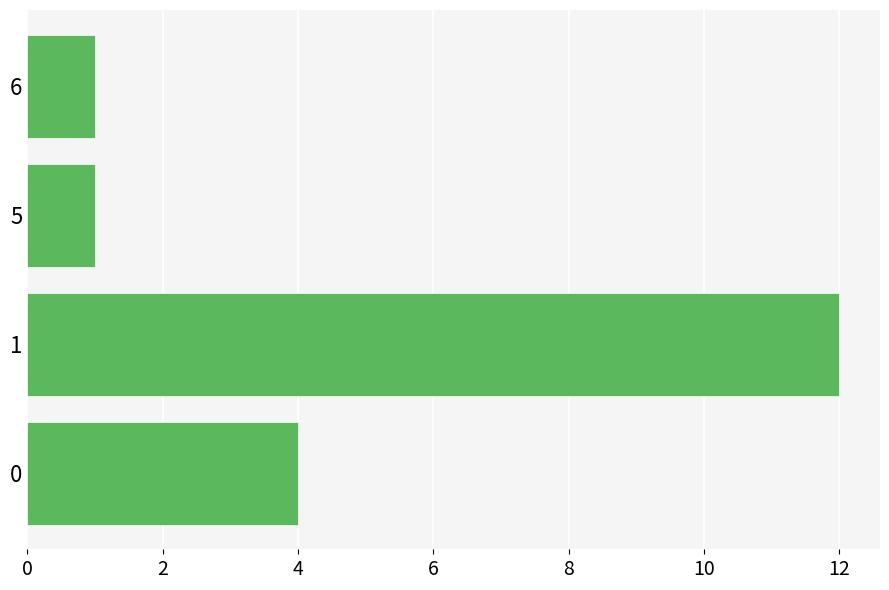

Is it true that the value at 5 is 2?

False